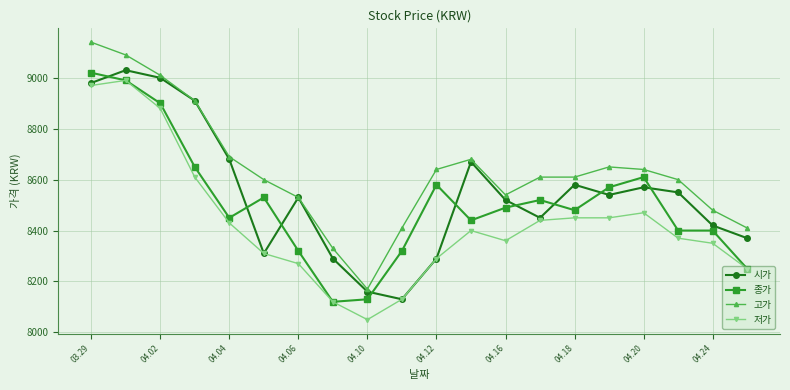

True or false: 고가 has more than 1 interior local peaks.

True